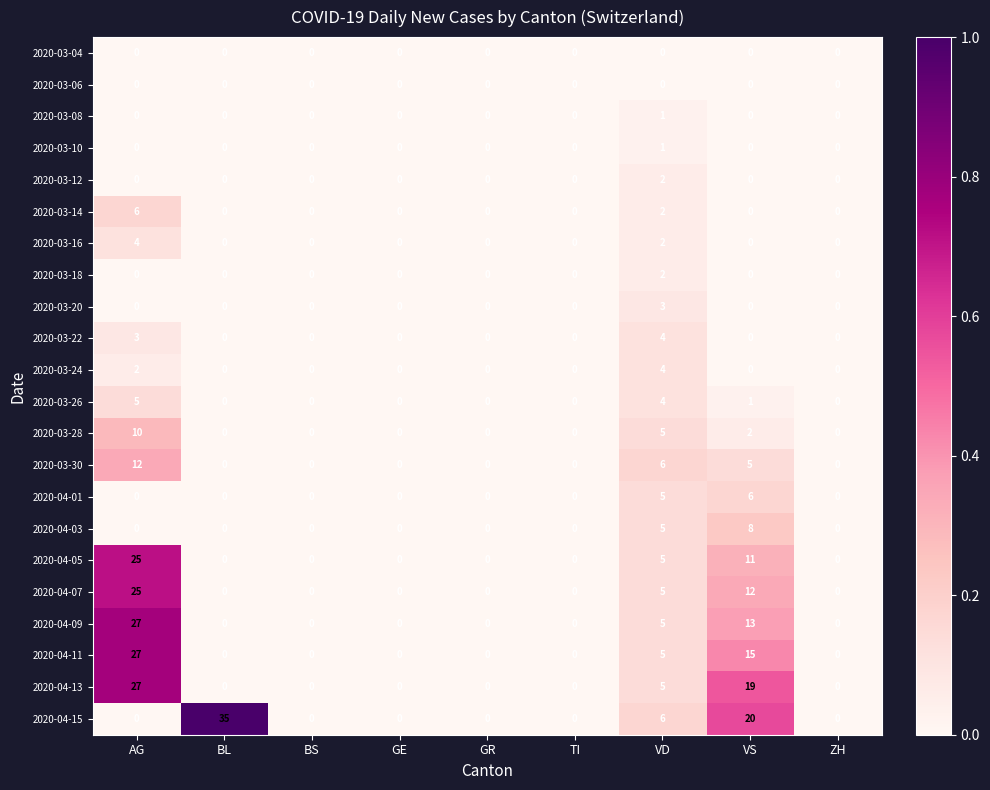

Between BS and VS, which series saw the biggest shift?

2020-04-15